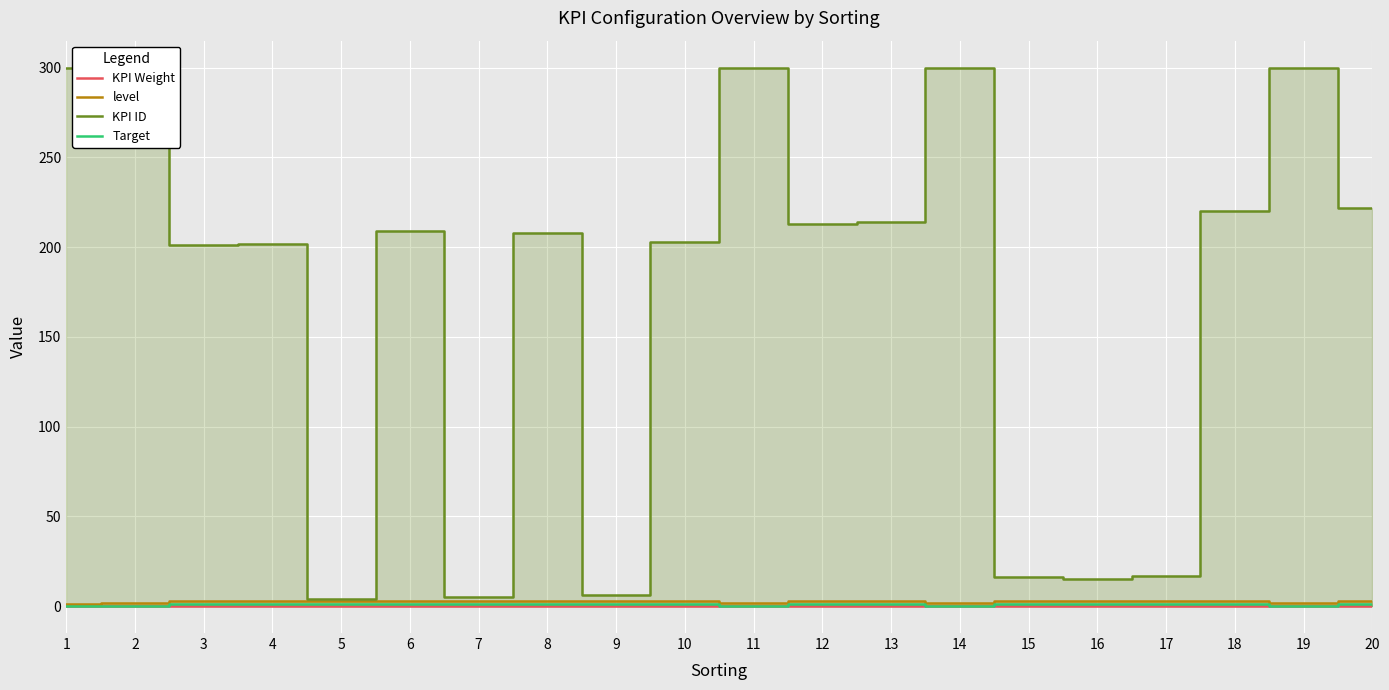

What is the value of the KPI ID point at the 18th from the left?

220.0